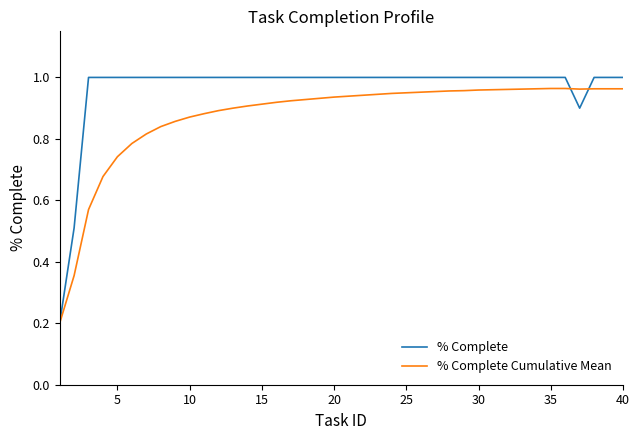

Which series has the largest total across all categories?

% Complete